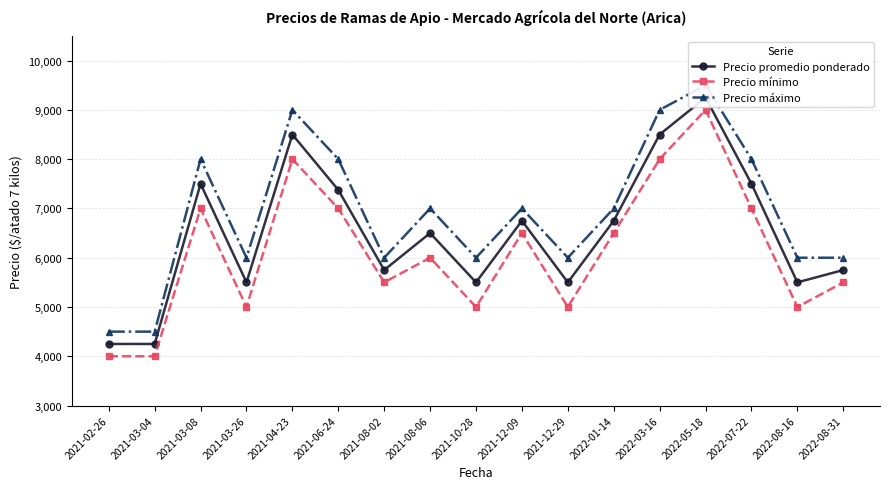

Does the chart have visible grid lines?

Yes